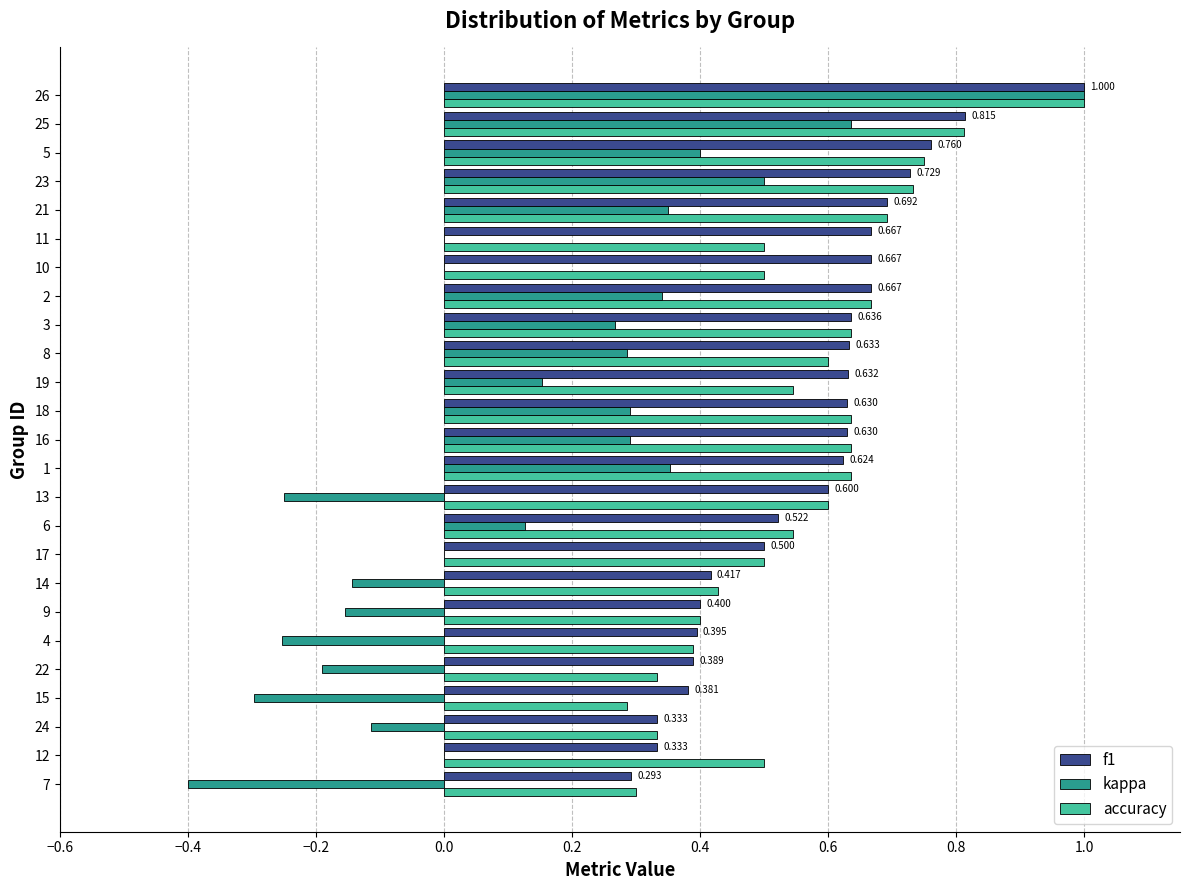

How many distinct data groups are displayed?

3